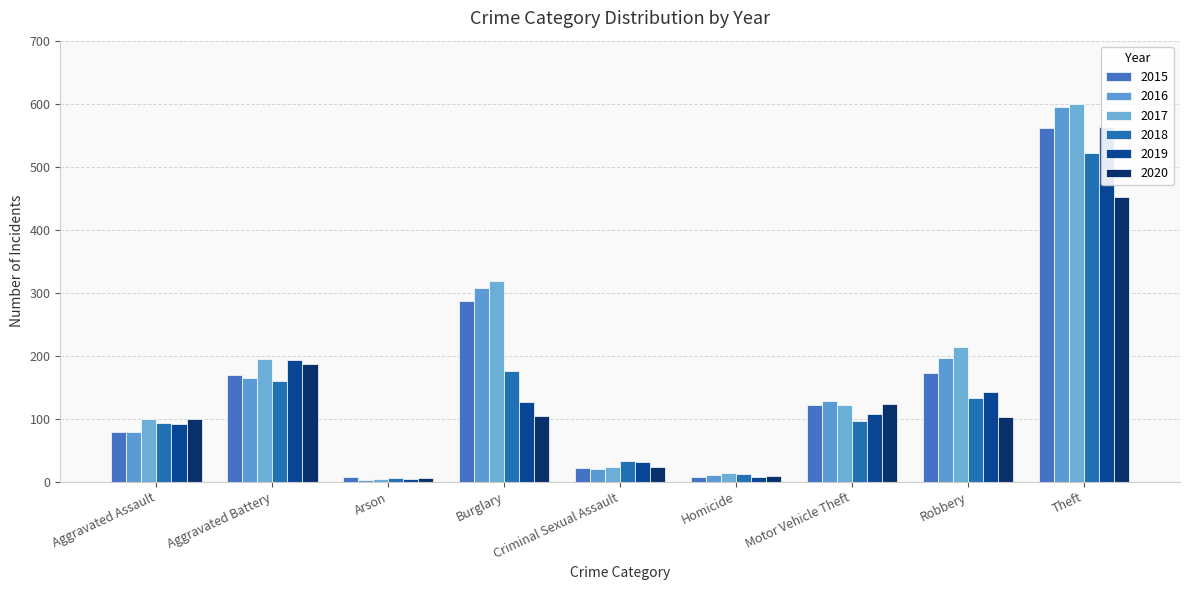

What is the lowest value of the 2015 series?

7